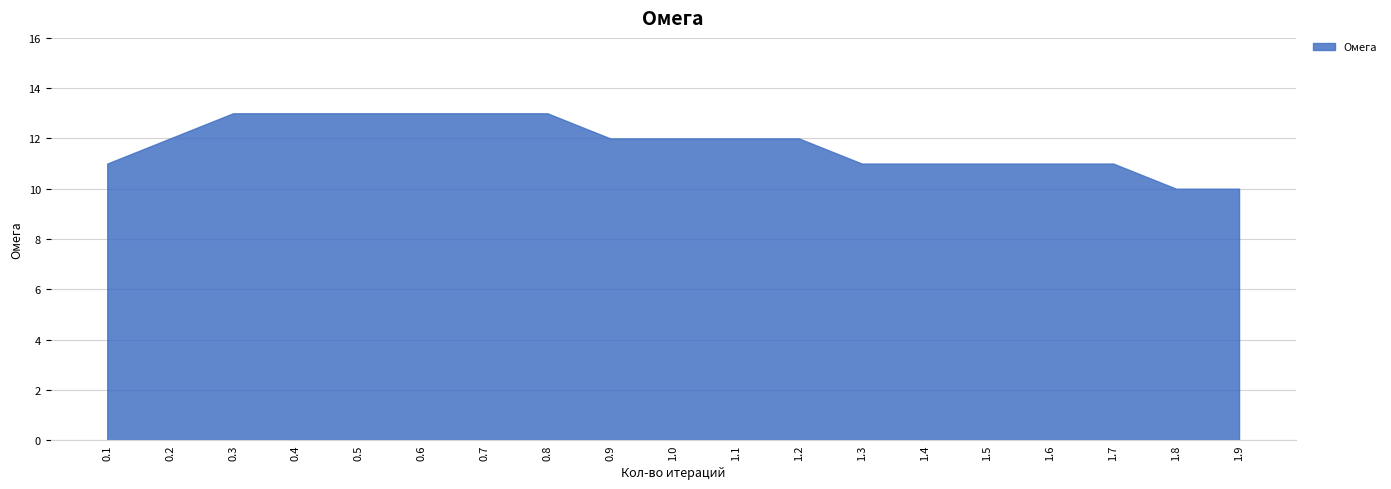

Reading left to right, extract all data points from this chart.

11	12	13	13	13	13	13	13	12	12	12	12	11	11	11	11	11	10	10